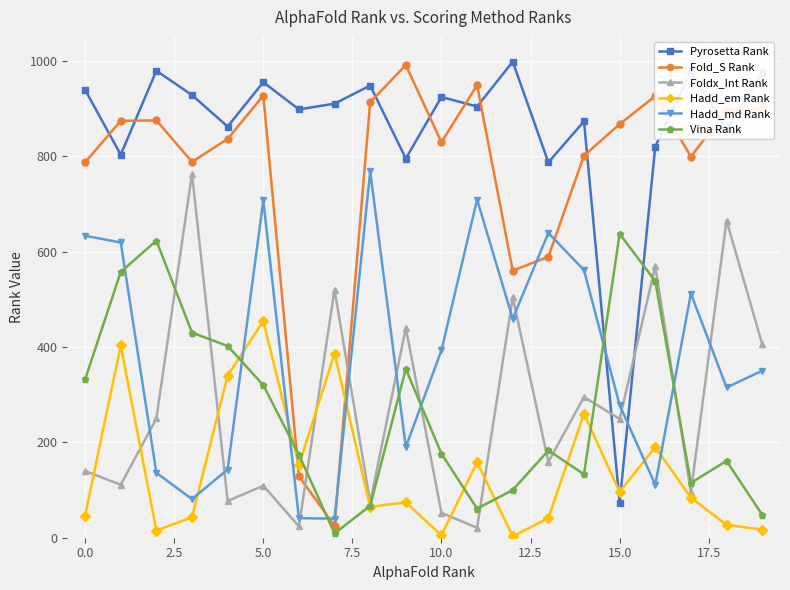

How many interior local valleys does the Hadd_md Rank series have?

6